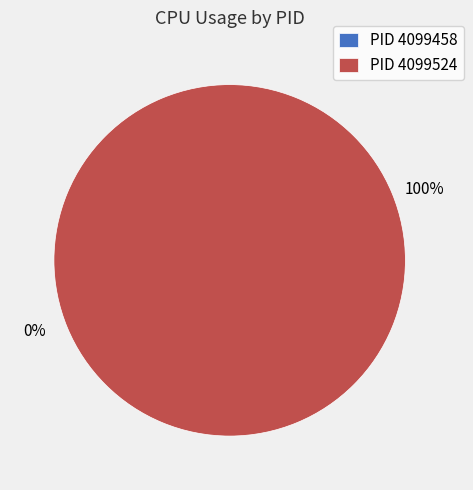

Does 4099458 represent more than half of the total?

No